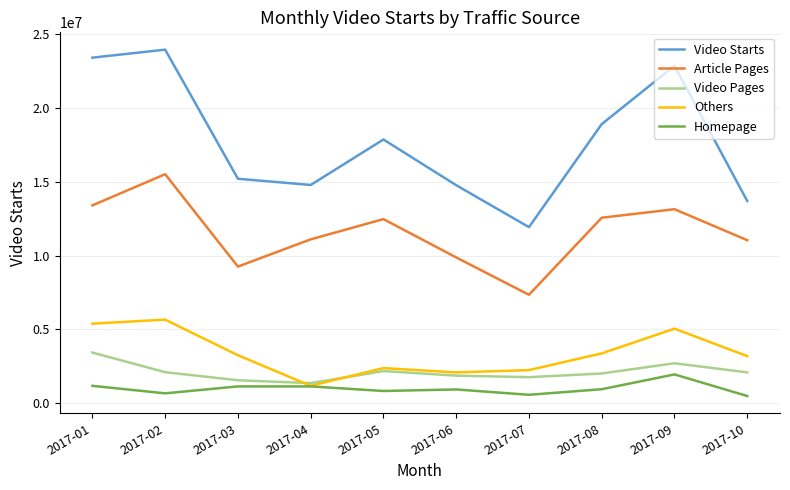

Which series has the largest total across all categories?

Video Starts